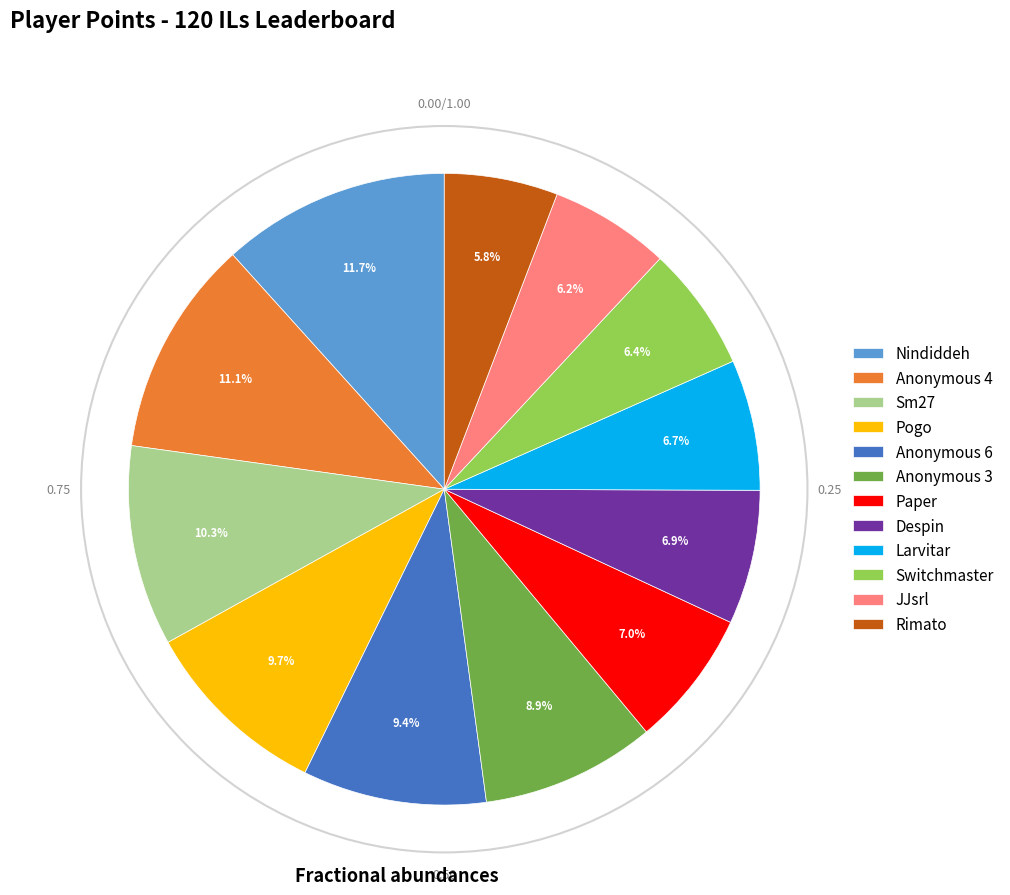

Does Sm27 represent more than half of the total?

No